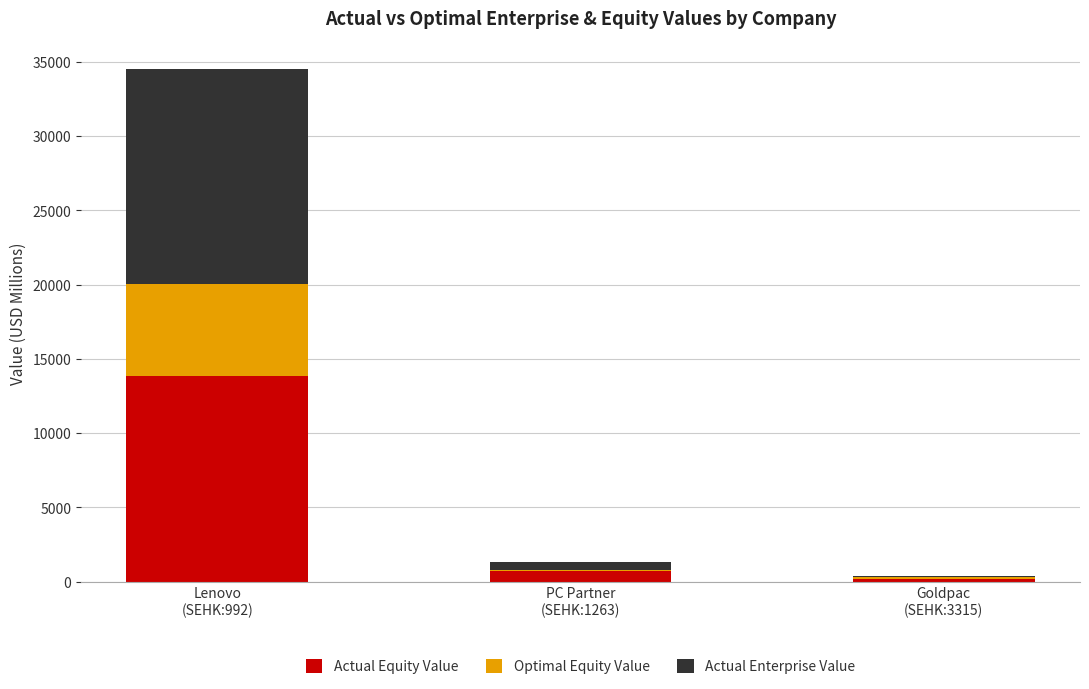

Are the bars grouped side by side (vs. stacked)?

No